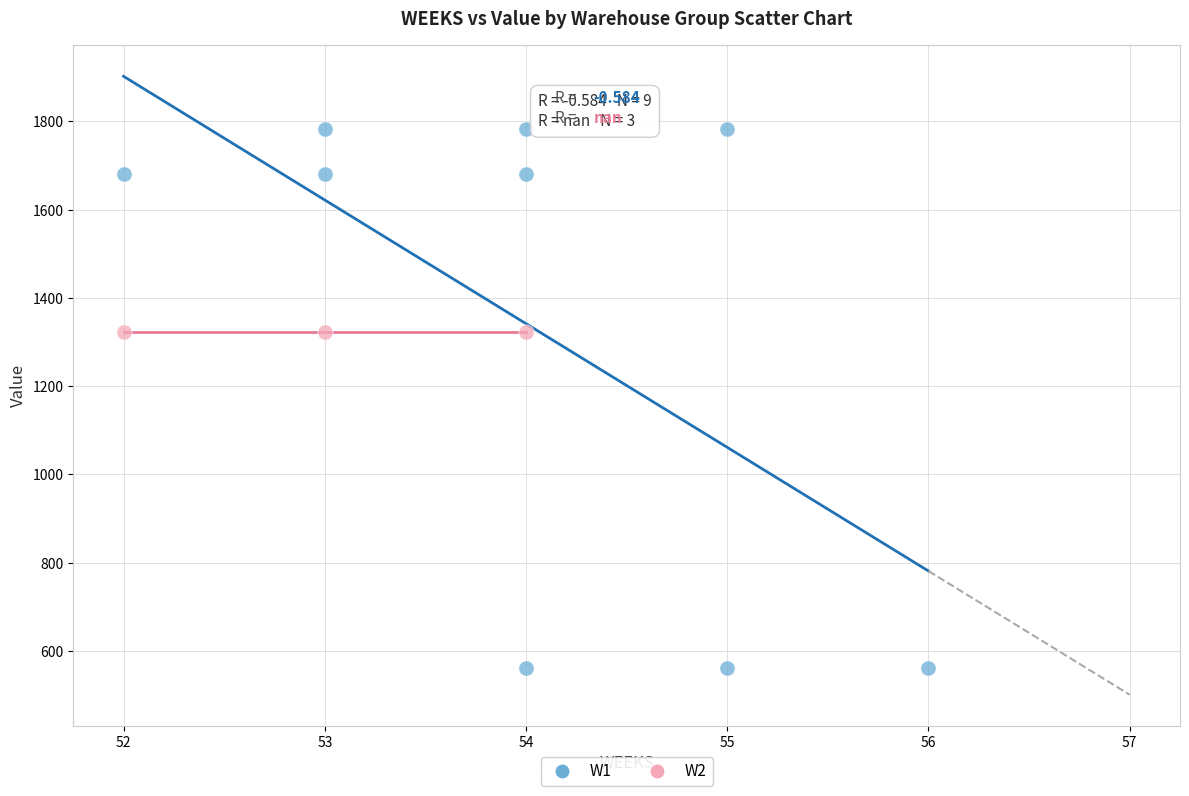

Which series contains the highest Y value?

W1